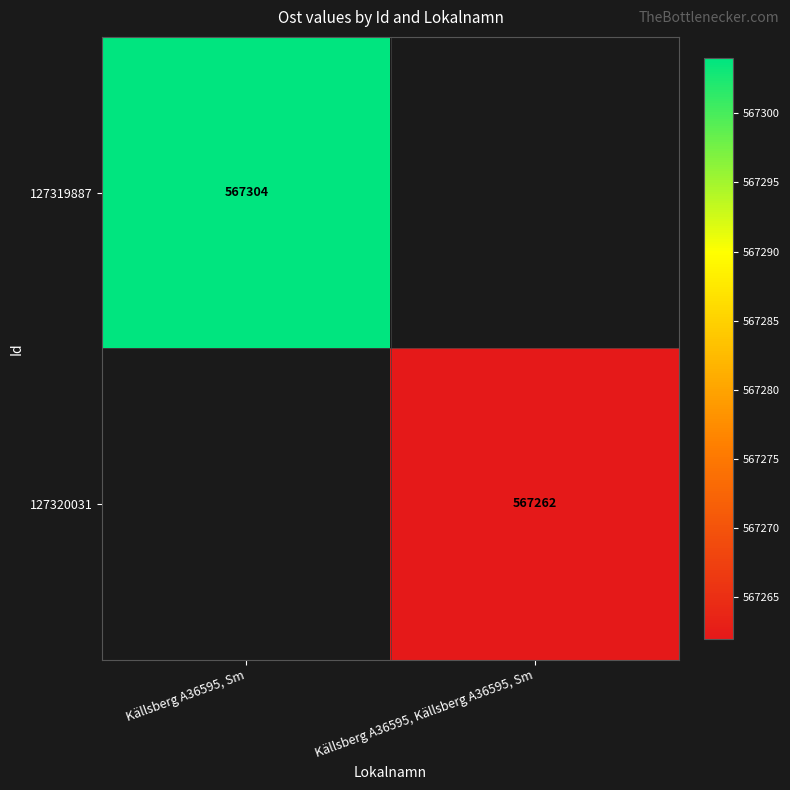

At which category does the chart reach its peak across all series?

Källsberg A36595, Sm